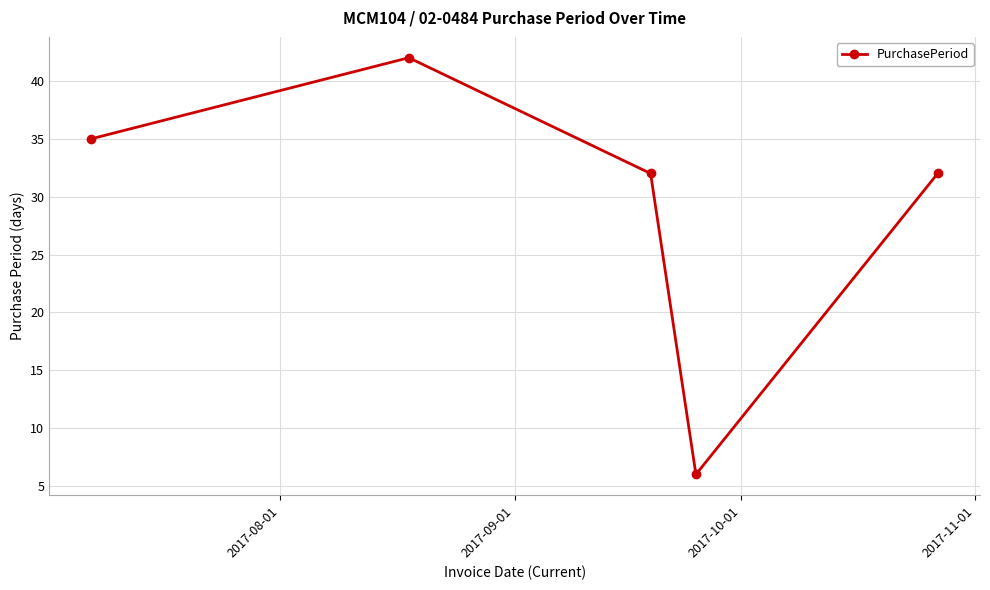

What is the minimum value shown in the chart?

6